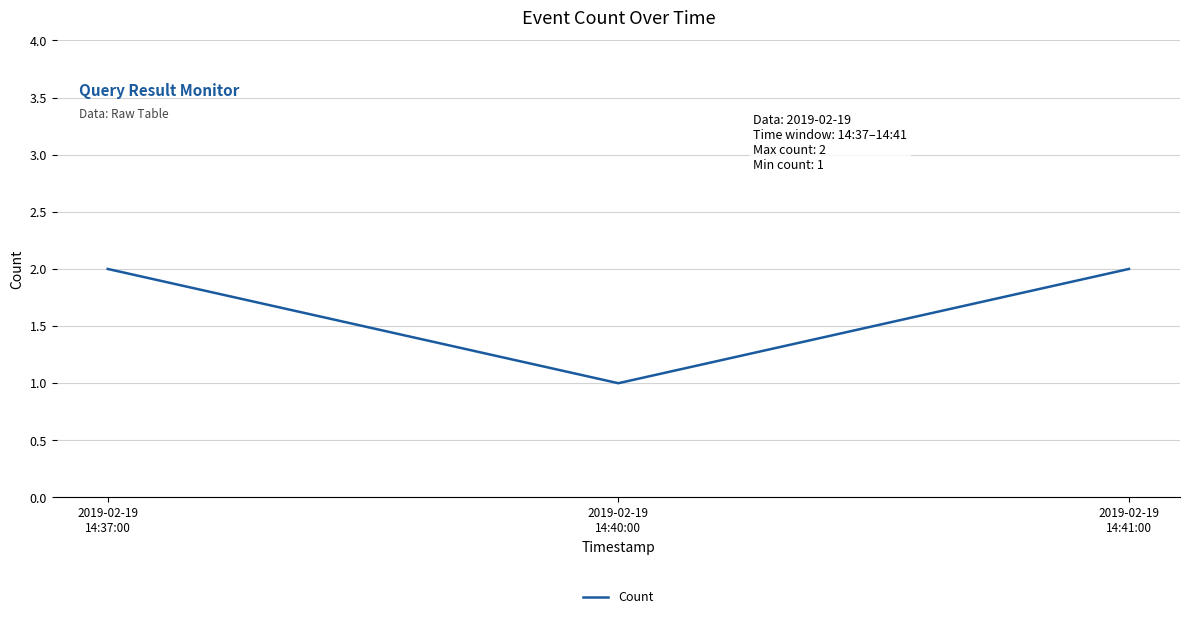

Reading left to right, transcribe all the data shown in this chart.

2	1	2